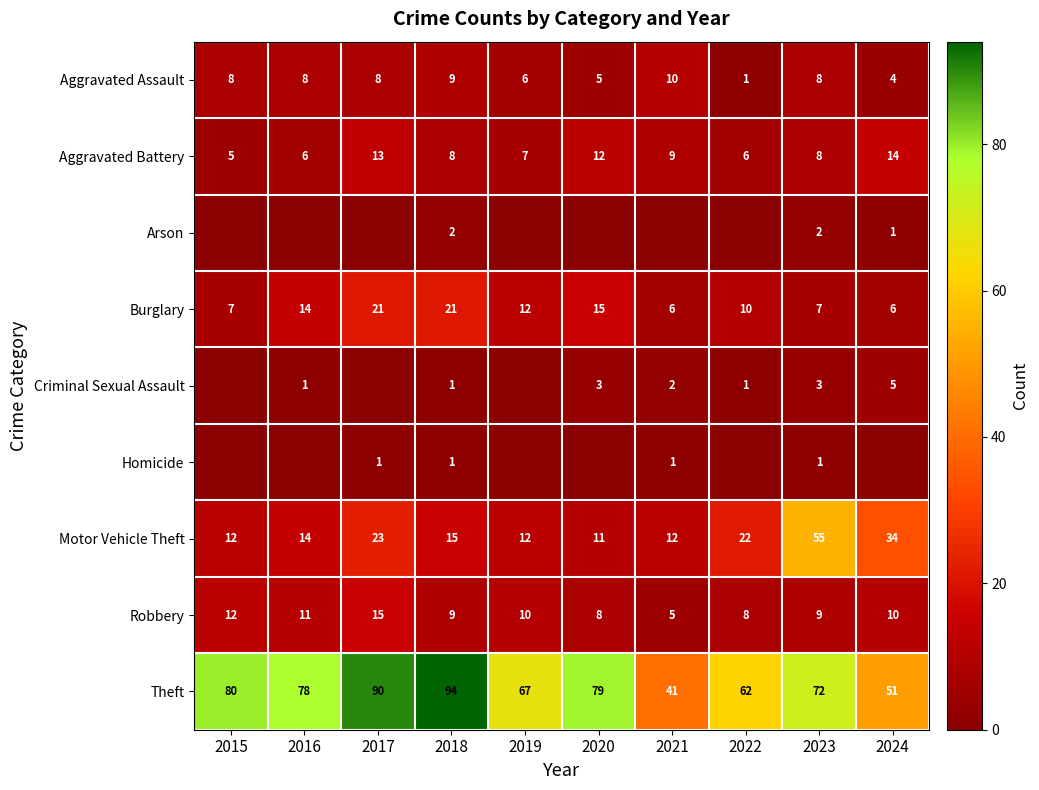

What is the difference between the maximum and minimum values in the Aggravated Battery series?

9